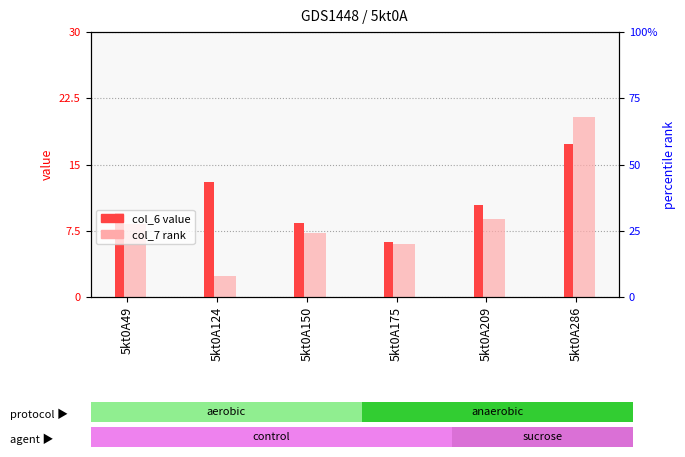

What is the value of the col_7 (rank) bar at the 5th from the left?

8.8